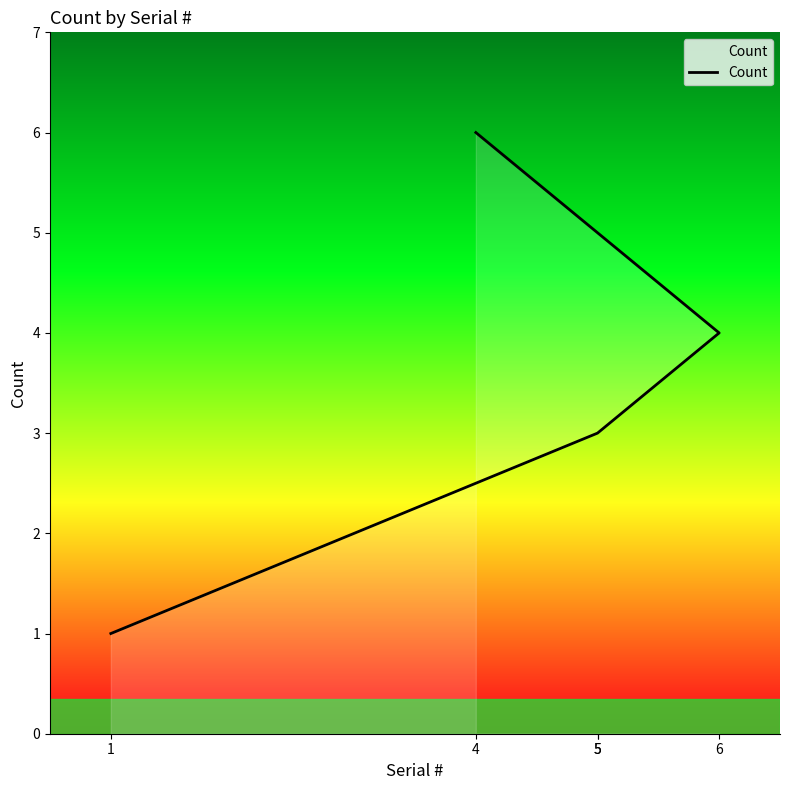

What is the smallest value displayed?

1